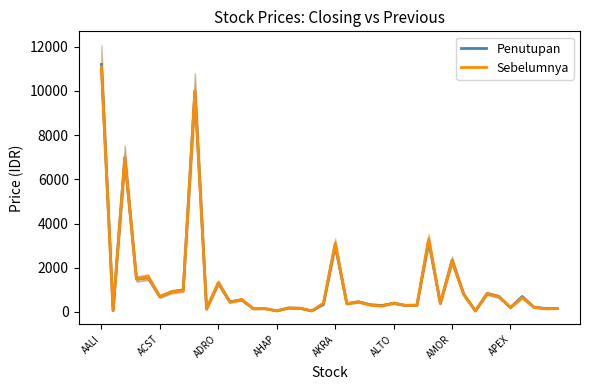

Where does the Penutupan series first go above 398?

AALI